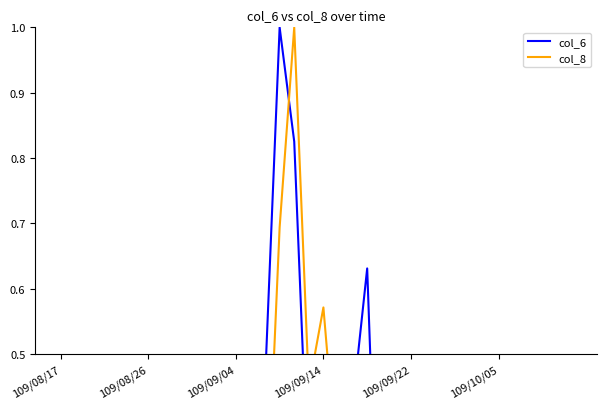

Rank the series by their average value, from lowest to highest.

col_8, col_6